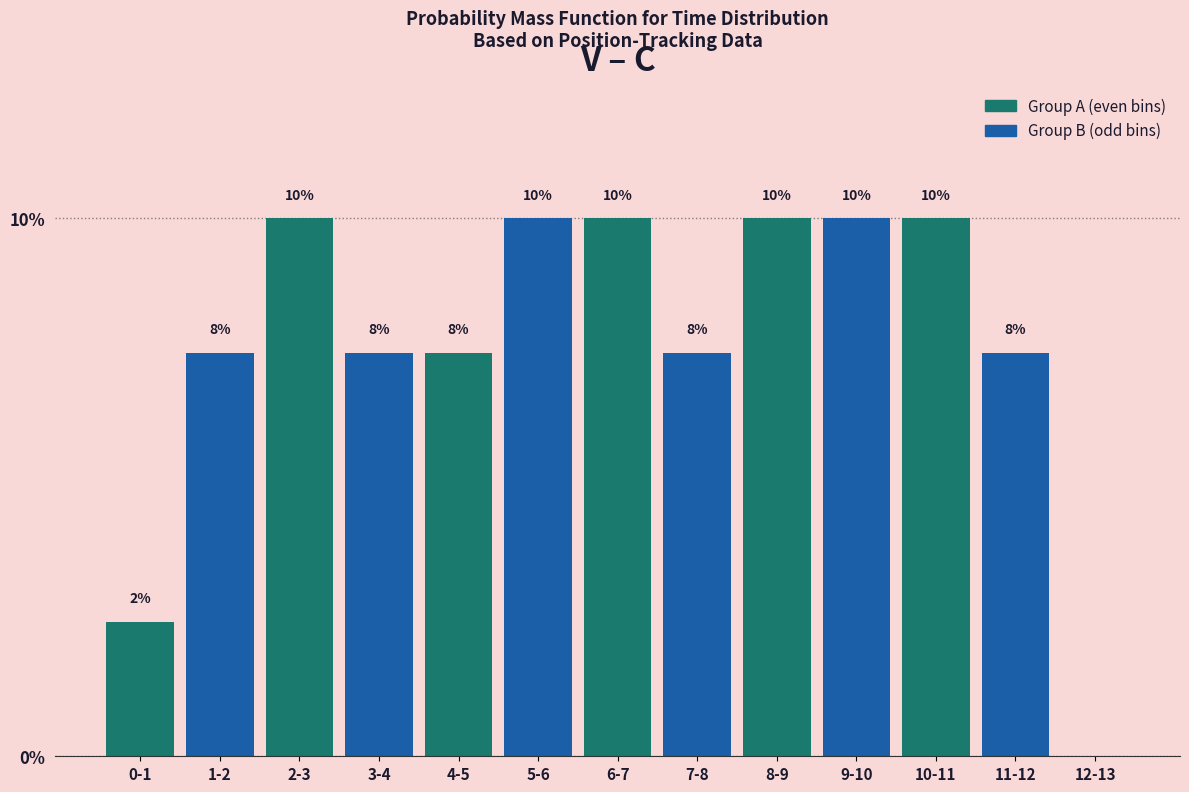

What is the greatest value displayed?

10.0